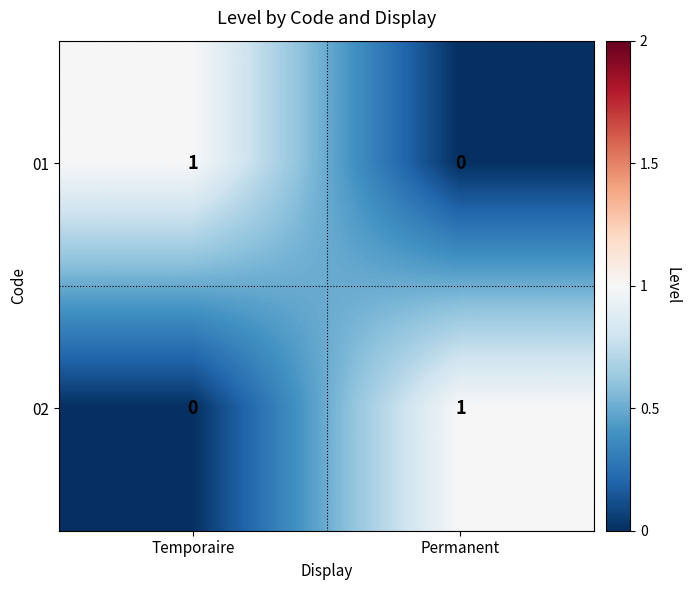

At which label is 01 closest to 0?

Permanent